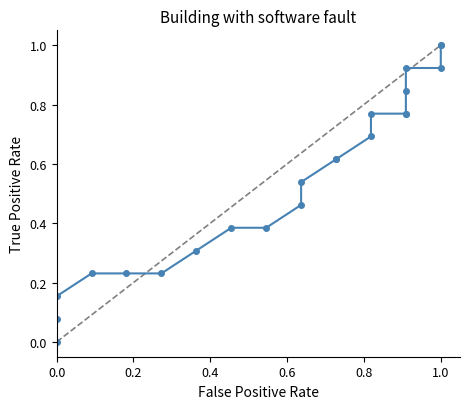

Is it true that the value at 1.2 is 0.5?

False